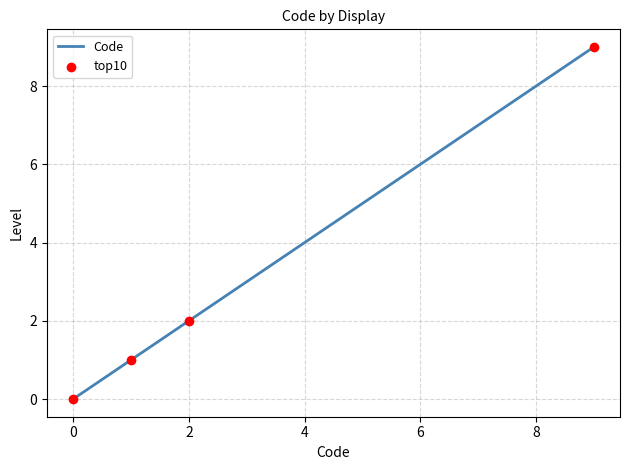

What is the average value?

3